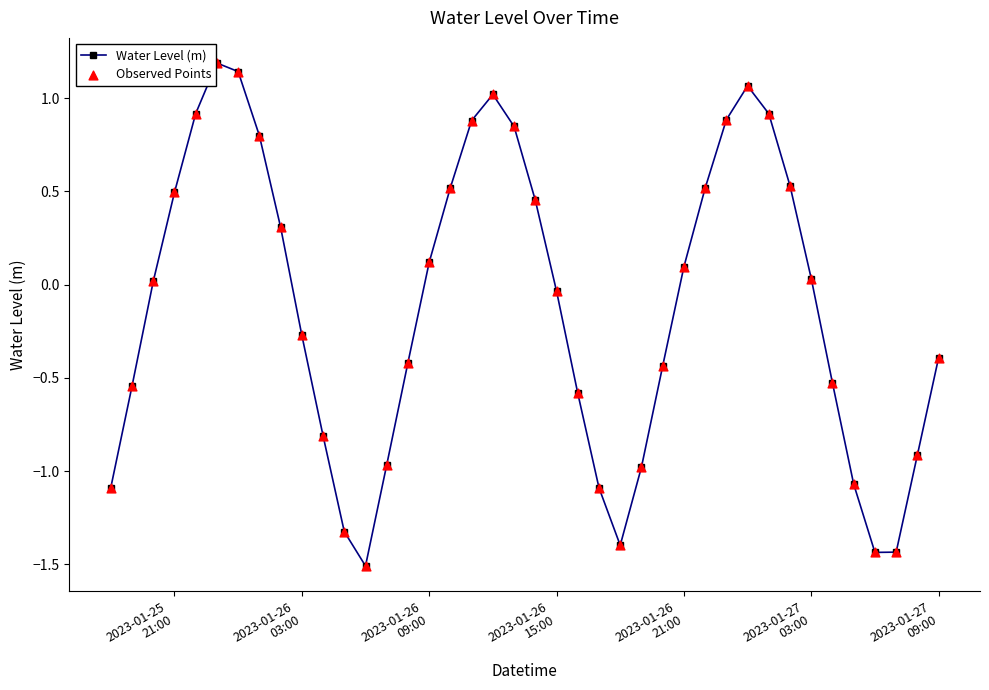

How many points are lower than both their immediate neighbors (excluding endpoints)?

3